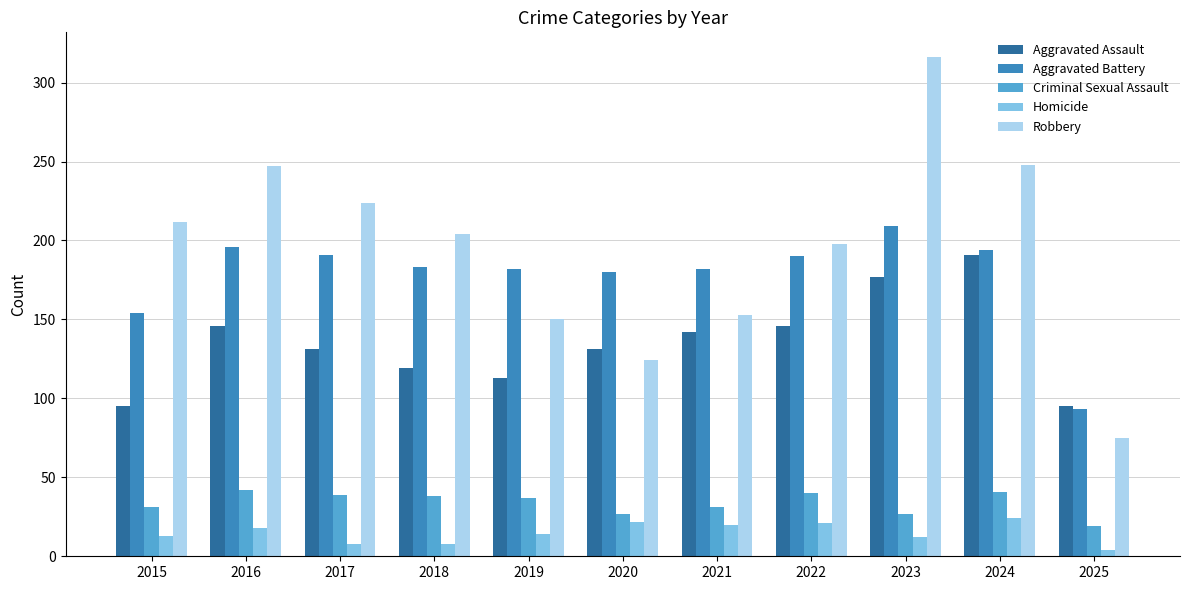

List the series in order of their peak value, lowest first.

Homicide, Criminal Sexual Assault, Aggravated Assault, Aggravated Battery, Robbery